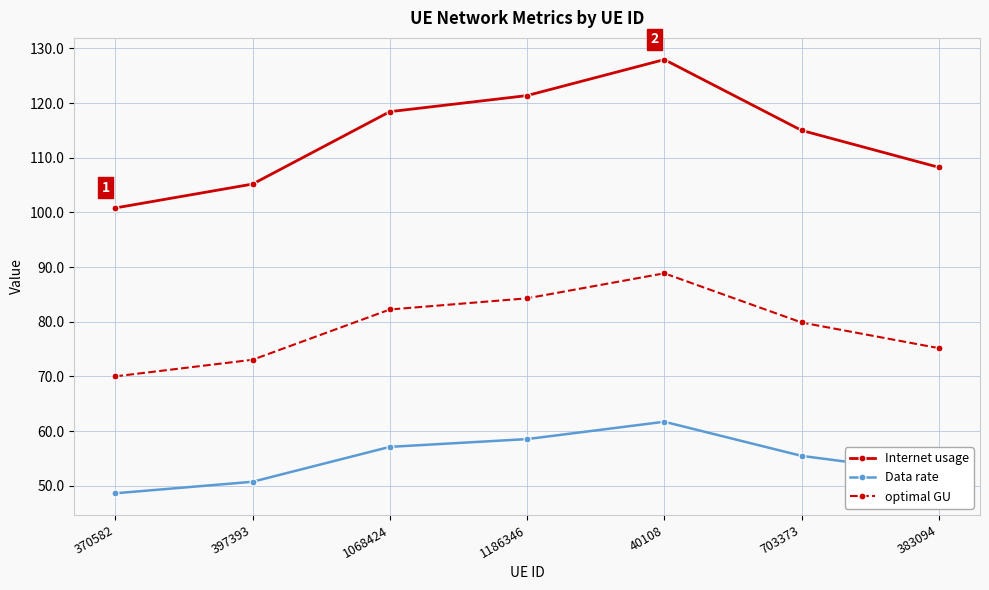

What is the maximum value shown in the chart?

128.0